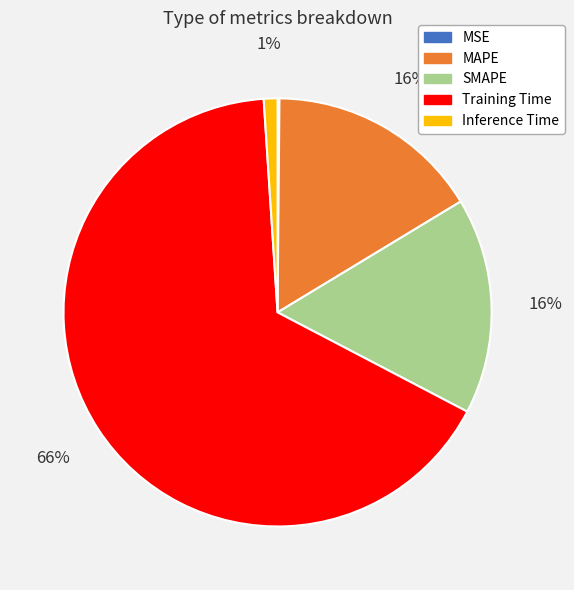

Is SMAPE the majority of the pie?

No